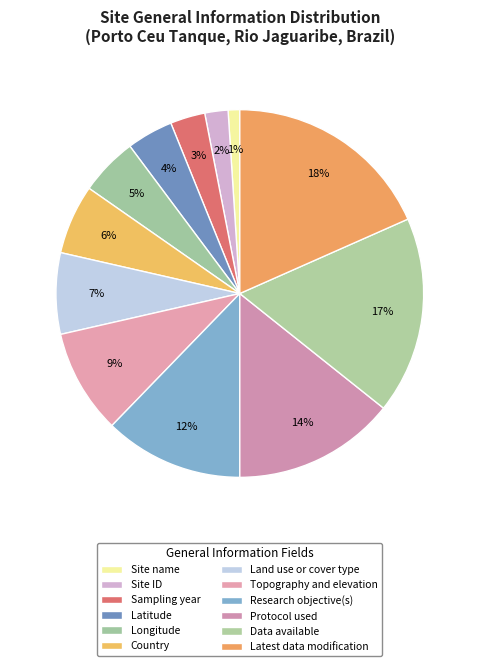

How many slices are in this pie chart?

12